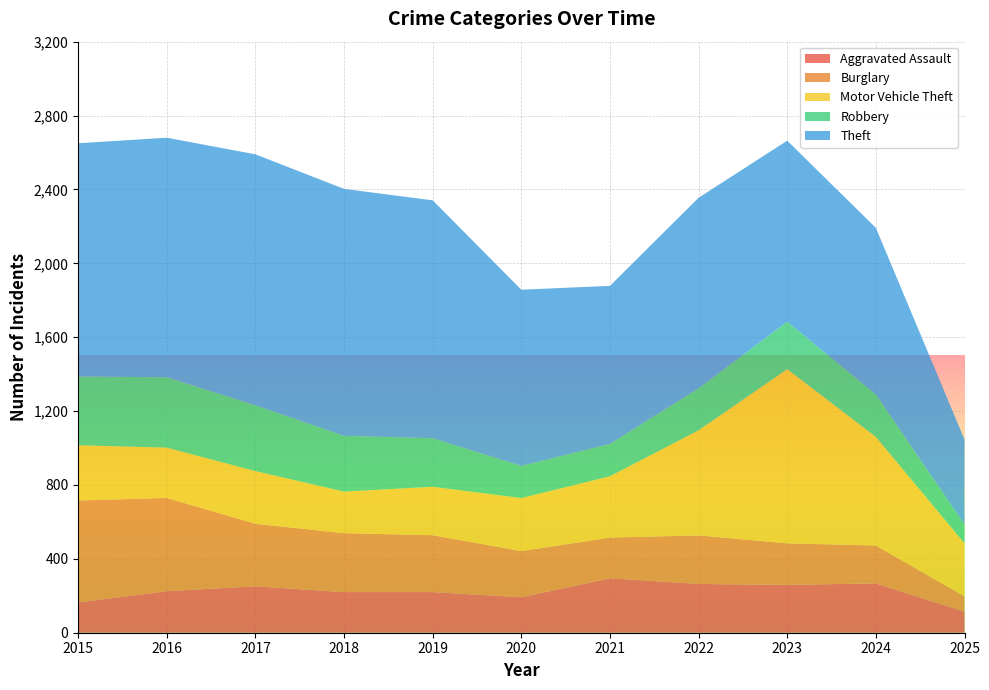

Reading left to right, what are all the values shown in this chart?

Aggravated Assault: 164	225	251	220	220	192	295	264	259	267	114
Burglary: 552	505	339	319	308	250	220	263	225	205	83
Motor Vehicle Theft: 299	272	285	225	262	287	332	569	943	588	287
Robbery: 372	381	356	302	263	174	175	227	257	230	102
Theft: 1263	1297	1359	1337	1288	954	856	1032	980	902	460